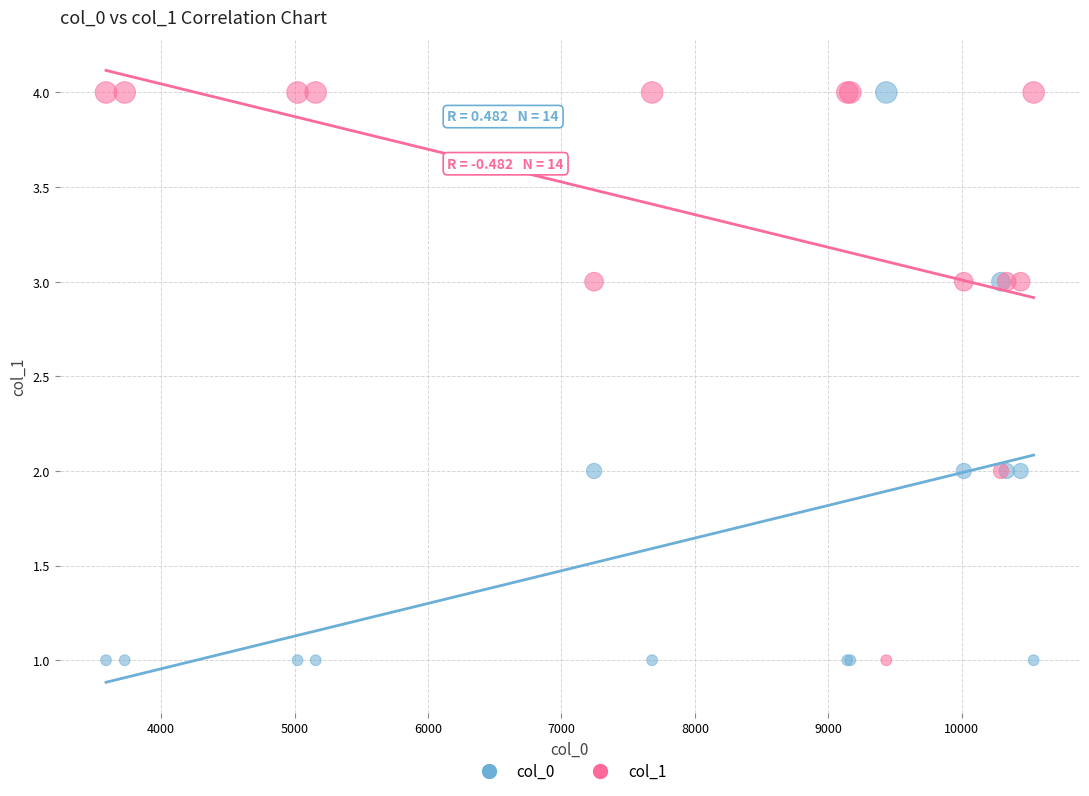

What is the X range (max minus min) for the scatter plot?

6951